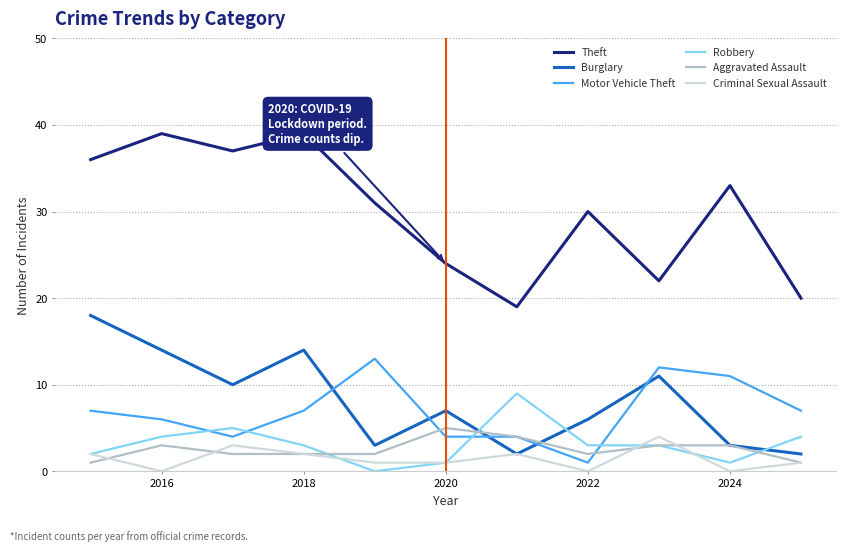

True or false: Robbery and Theft intersect in this chart.

False